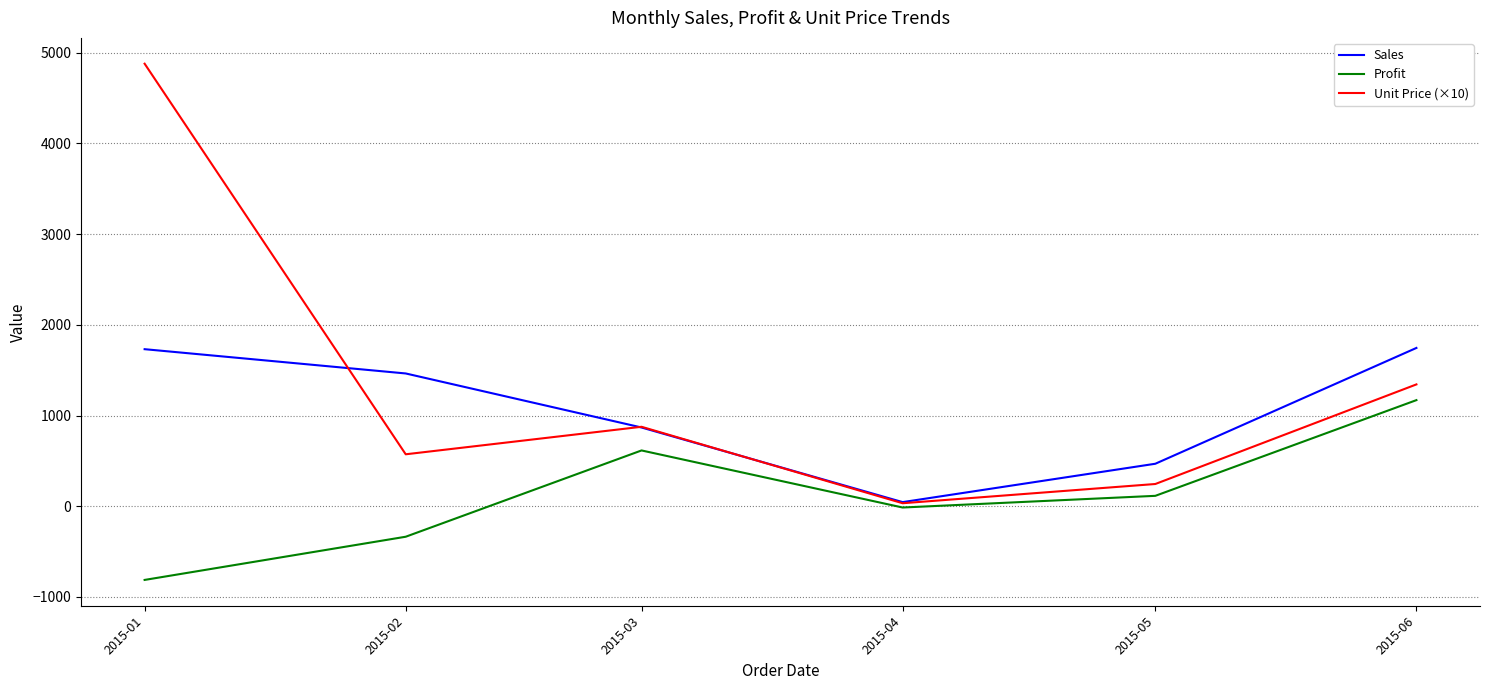

What are all the series names shown in the legend?

Sales, Profit, Unit Price (×10)